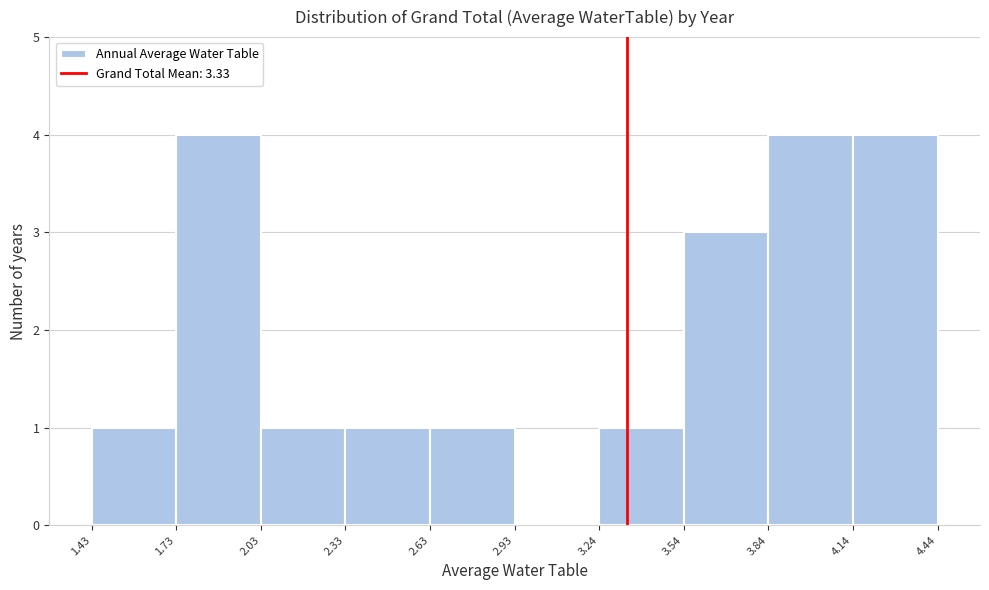

Reading left to right, transcribe this chart: for each bar, give the range it covers on the x-axis and its height. The values are not printed on the chart, so give them approximately, as read against the axis.

1.43 to 1.73: 1
1.73 to 2.03: 4
2.03 to 2.33: 1
2.33 to 2.63: 1
2.63 to 2.93: 1
2.93 to 3.24: 0
3.24 to 3.54: 1
3.54 to 3.84: 3
3.84 to 4.14: 4
4.14 to 4.44: 4